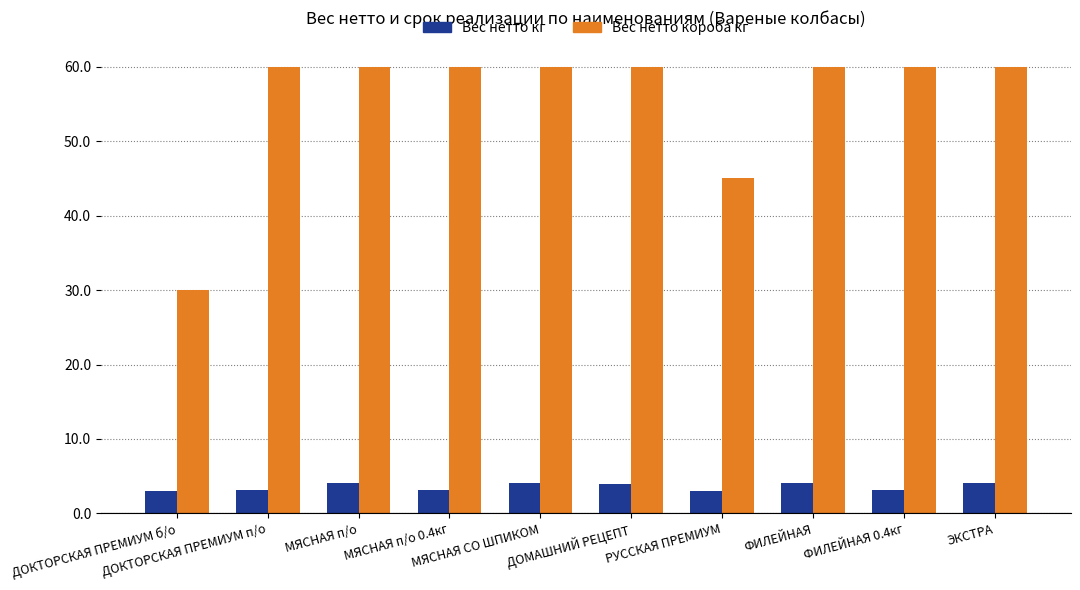

At how many categories does at least one series exceed 56?

8